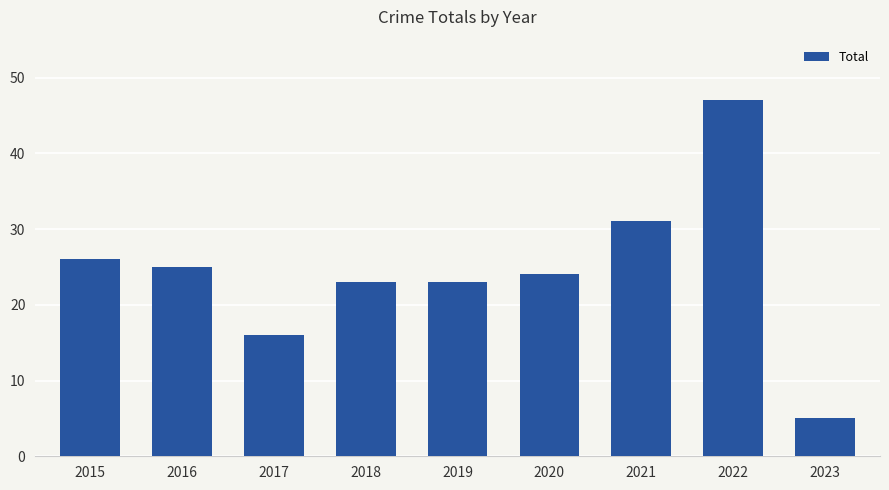

What is the ratio of the value at 2015 to the value at 2020?

1.1